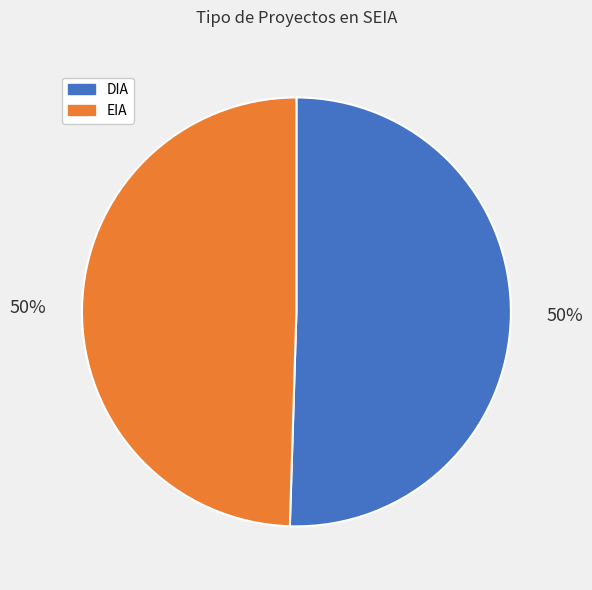

To the nearest percent, what is the average slice percentage?

50%